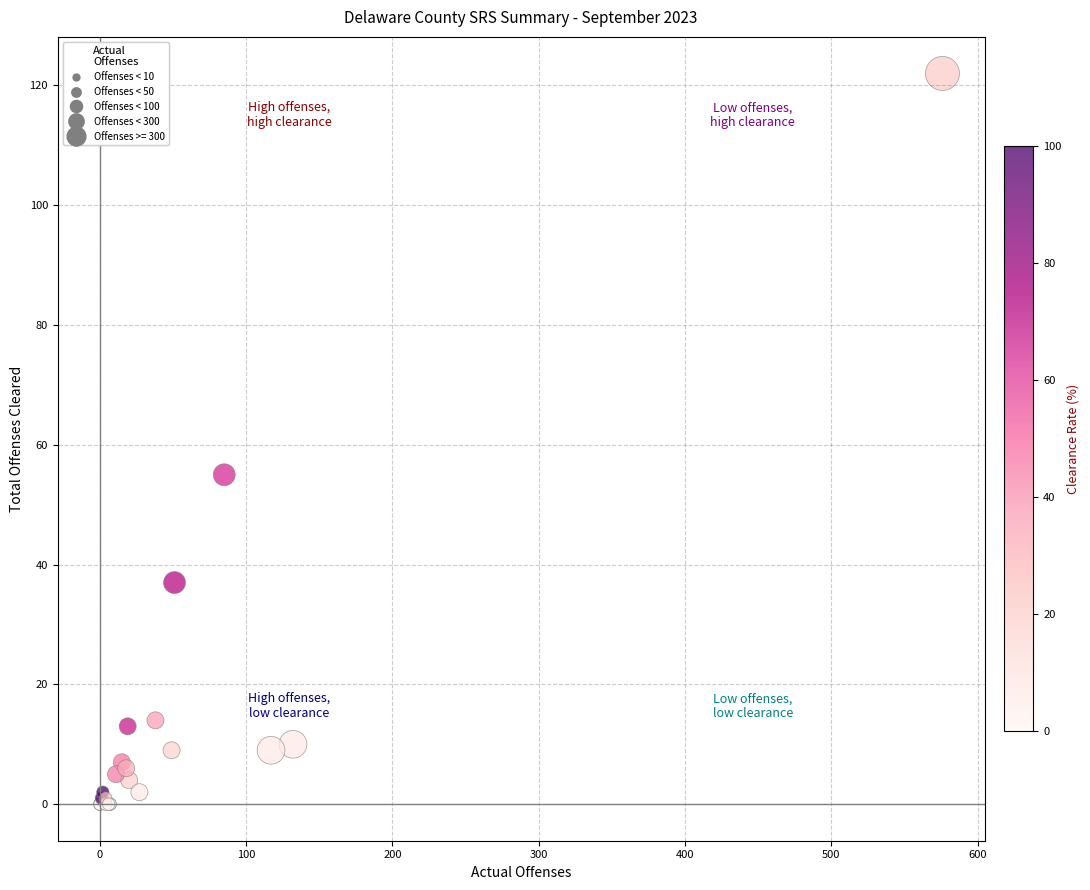

What Y value in the scatter plot is closest to 61?

55